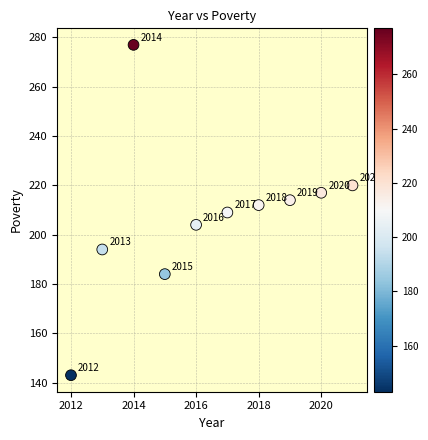

What Y value in the scatter plot is closest to 210?

209